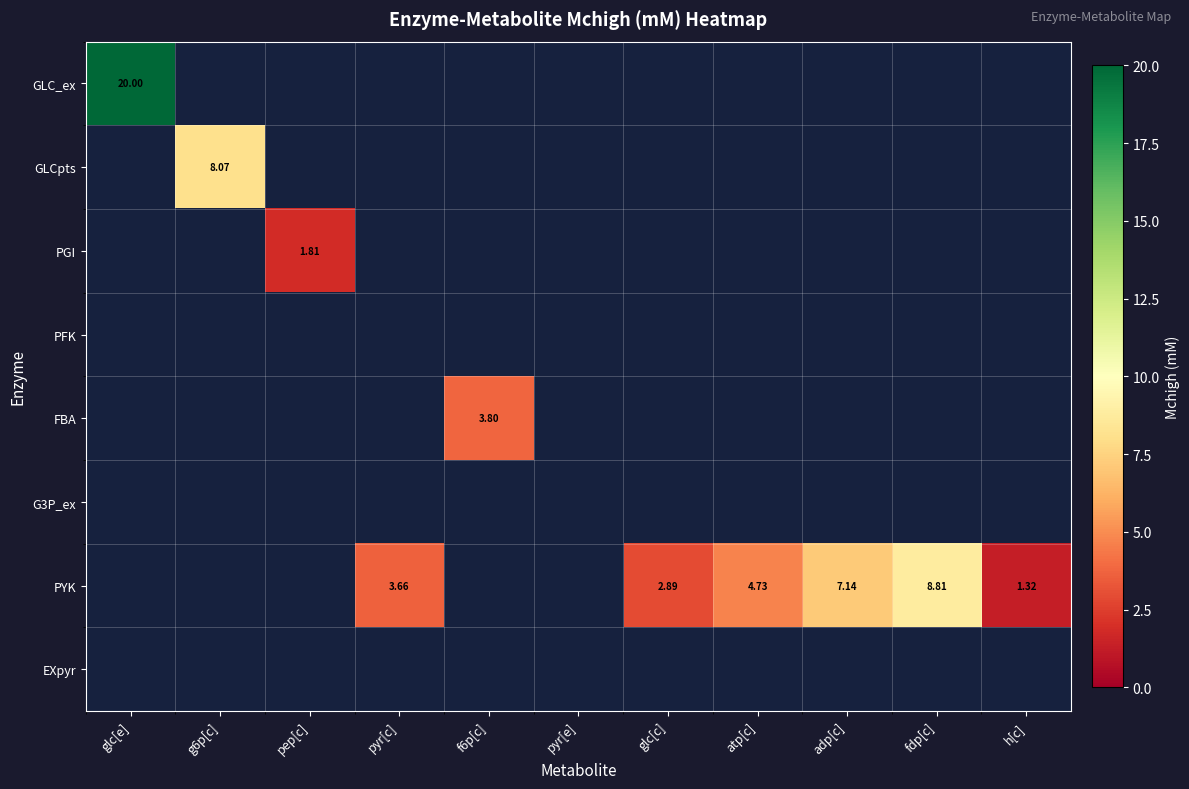

Is the value of FBA at pep[c] greater than the value of GLCpts at h[c]?

No